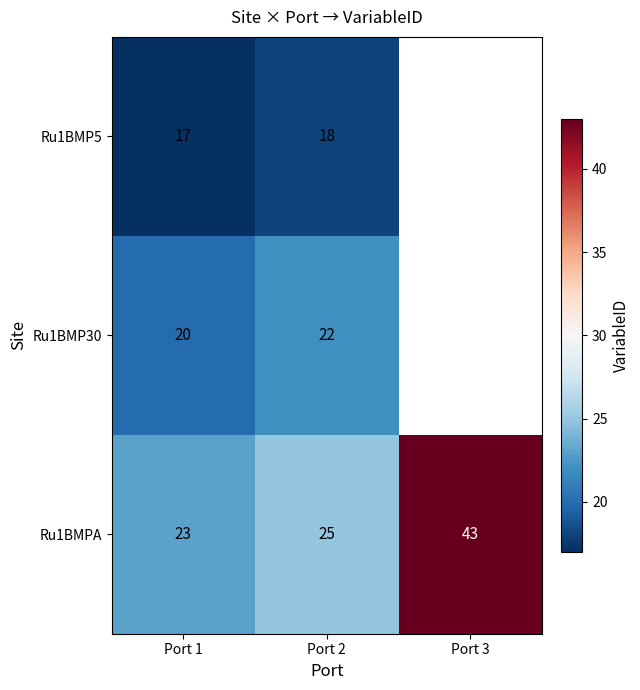

True or false: Ru1BMP5 has a value of 10.2 at Port 1.

False